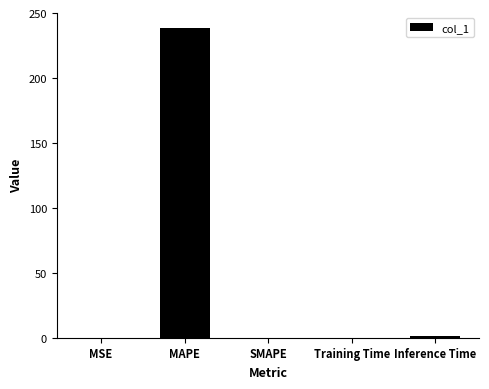

The value at SMAPE is 0.0. True or false?

True